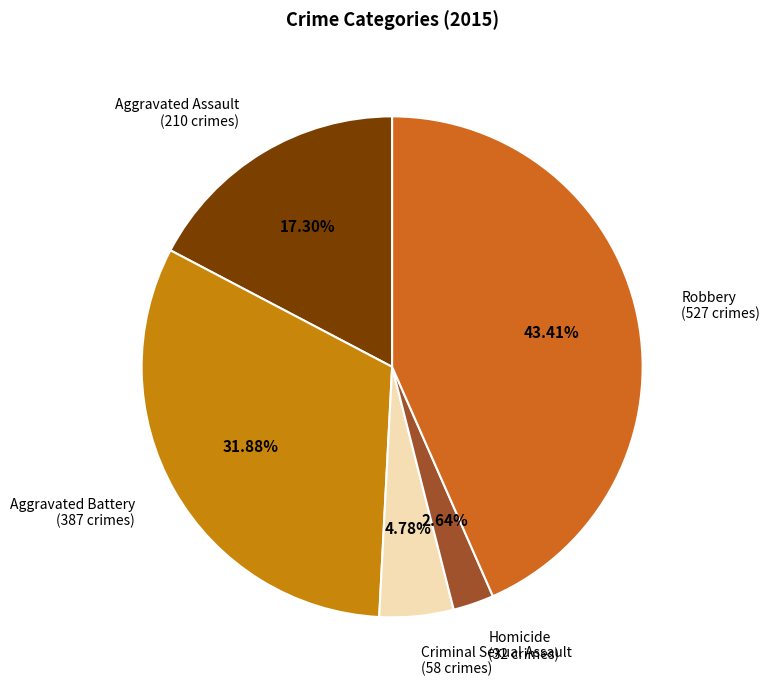

How many segments does this pie chart have?

5